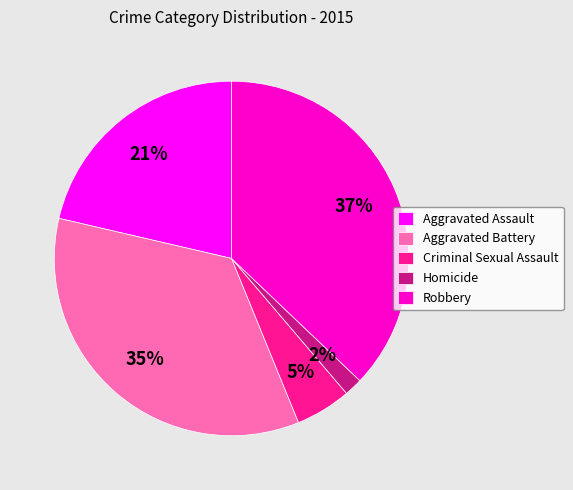

What is the smallest slice in the pie chart?

Homicide